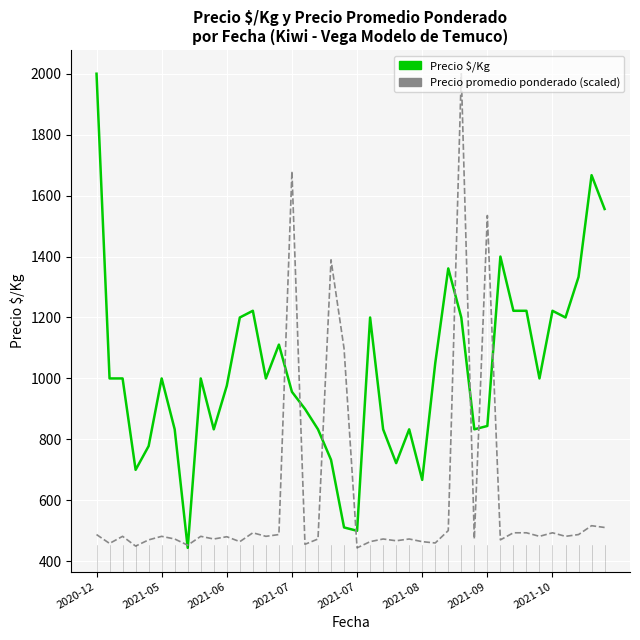

List the series in order of their overall mean, highest first.

Precio $/Kg, Precio promedio ponderado (scaled)